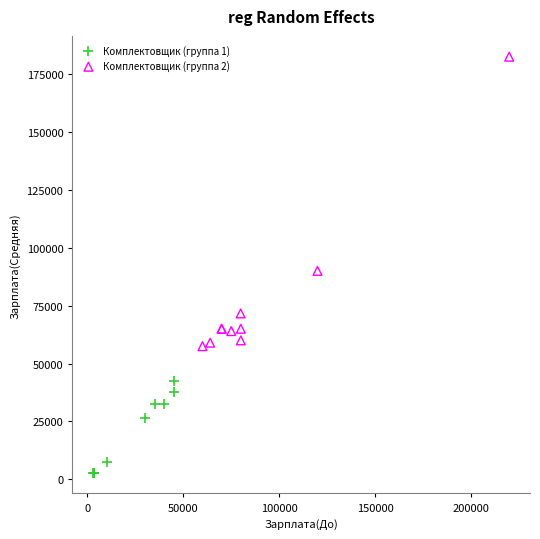

Which series has the largest Y range (max minus min)?

Комплектовщик (группа 2)